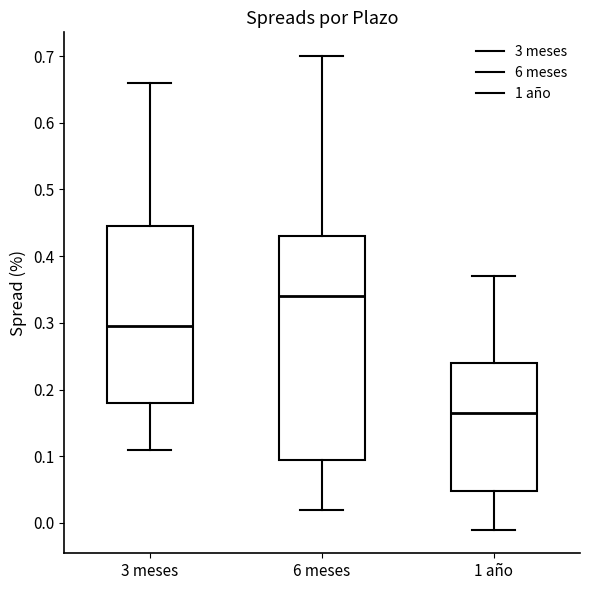

Comparing the boxes themselves (not the whiskers), which one is the tallest?

6 meses